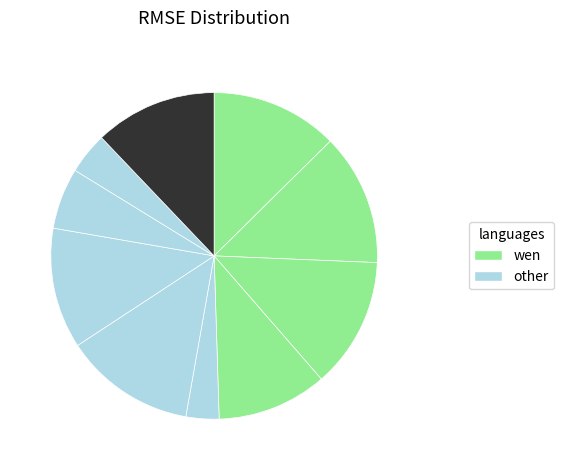

How many slices are in this pie chart?

10